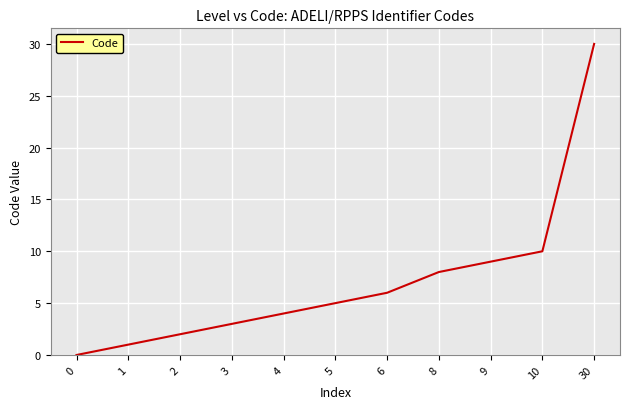

What value does the data have at 3, to the nearest 5?

5